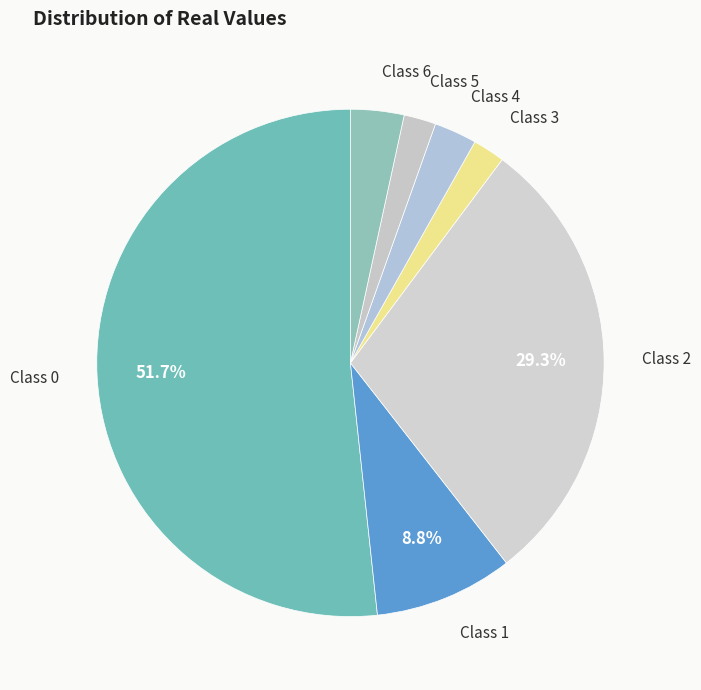

Rank the categories by value from lowest to highest.

3, 5, 4, 6, 1, 2, 0